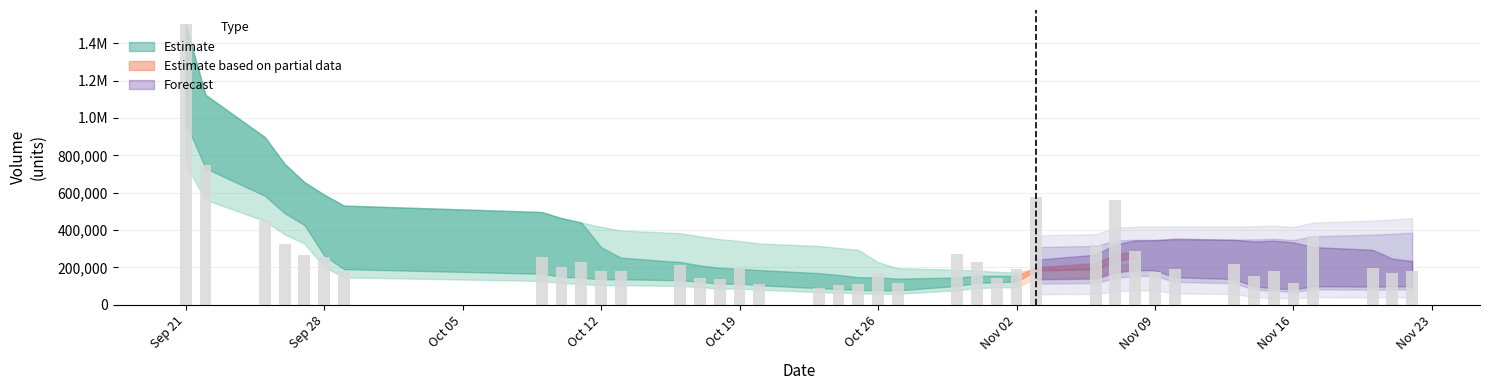

What is the difference between the second highest and minimum values?

653509.8